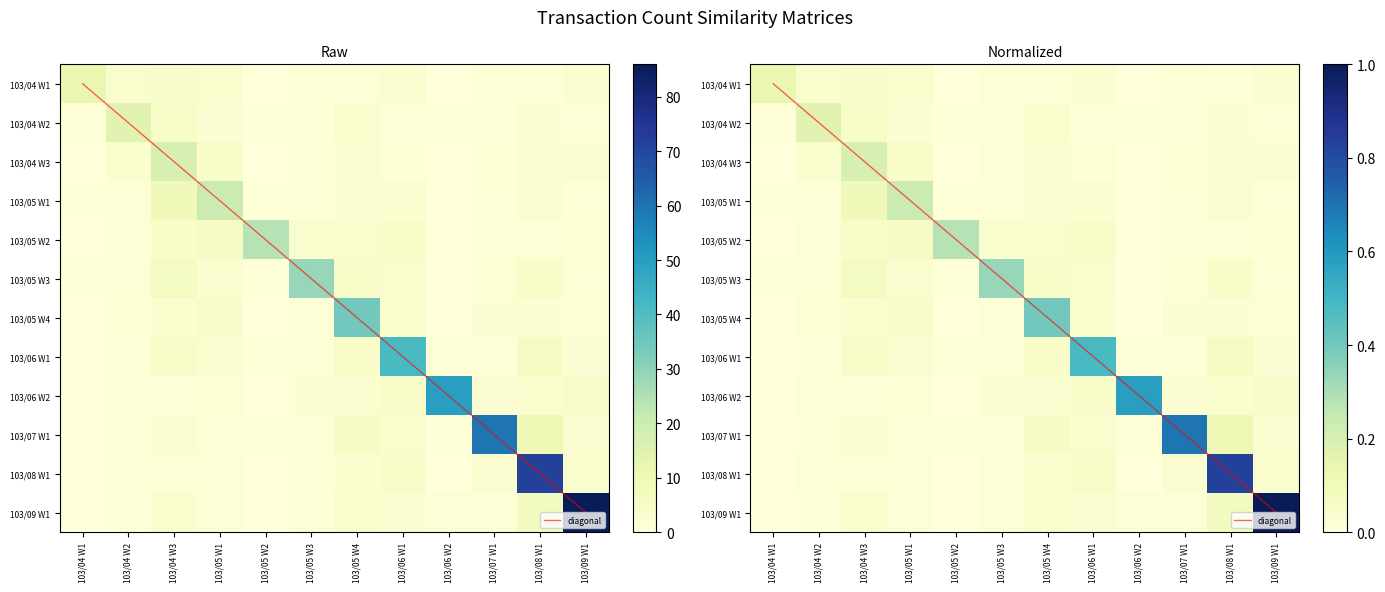

What is the maximum value for 103/04 W3?

0.2